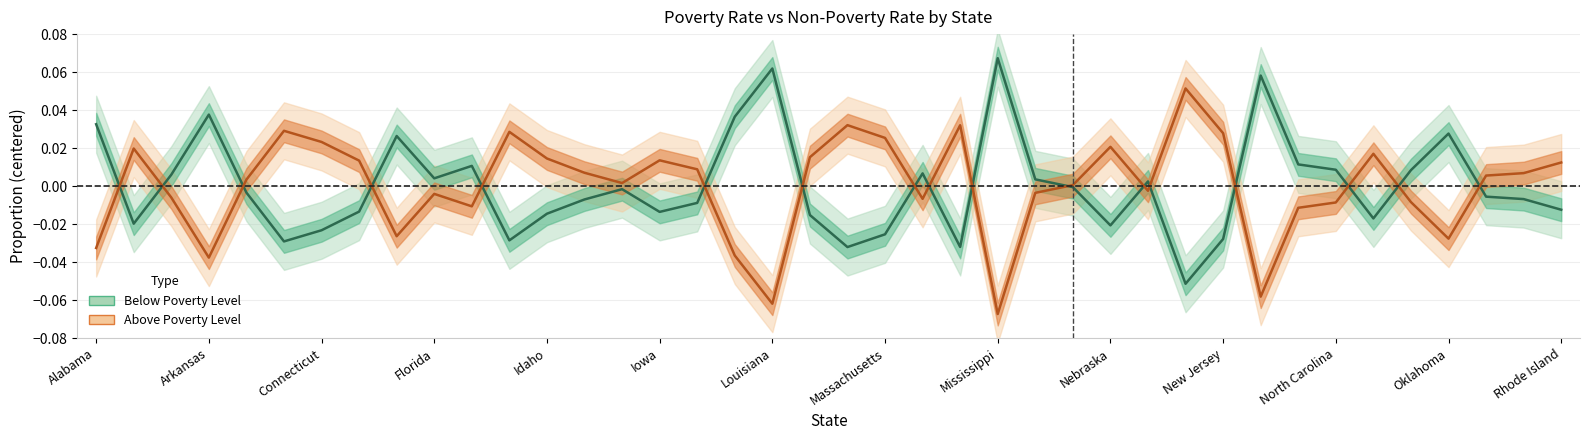

How many values in the Above Poverty Level (centered) series exceed 0?

23